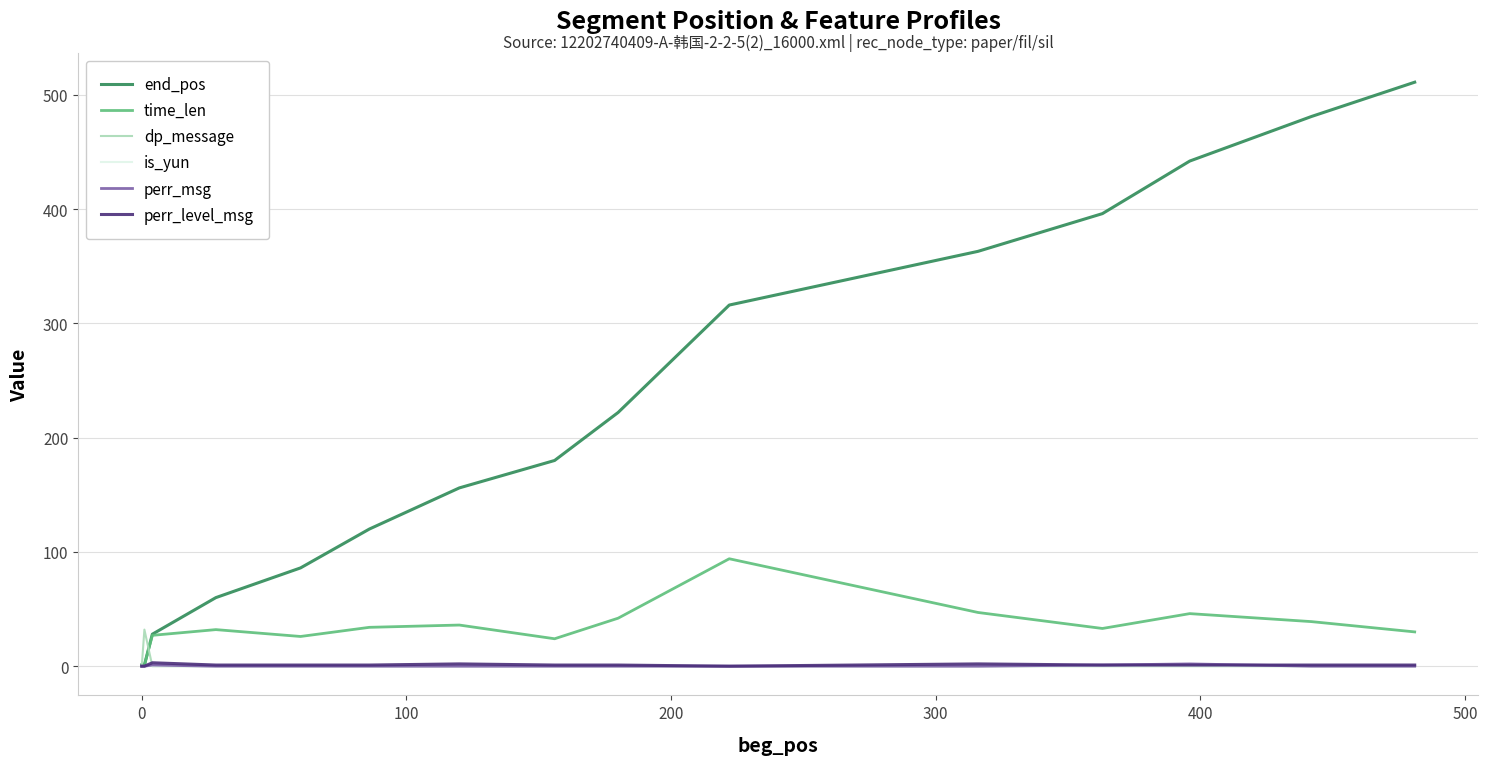

Which series has the largest range (max minus min)?

end_pos